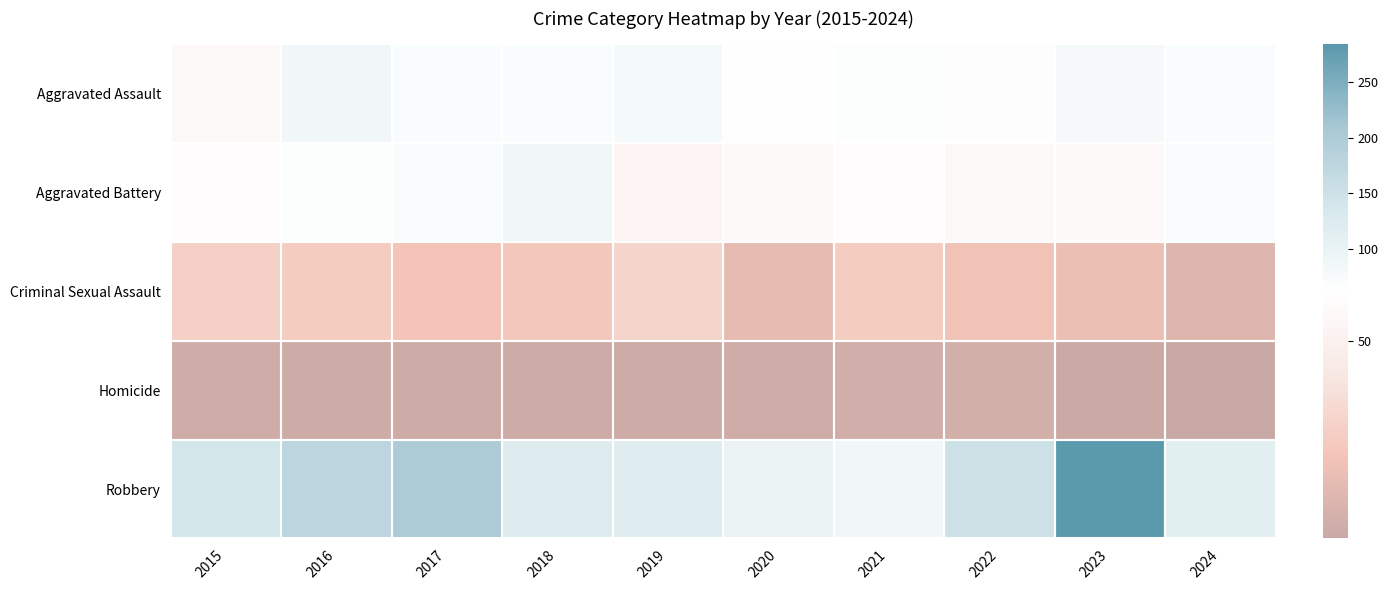

What is the spread (max minus min) of values at 2016?

174